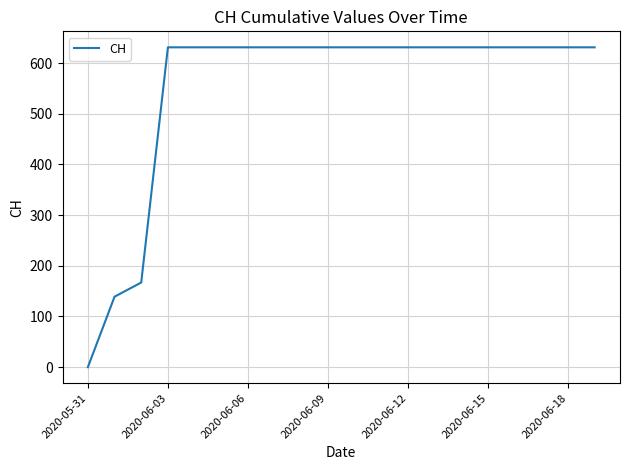

What is the difference between the maximum and minimum values?

631